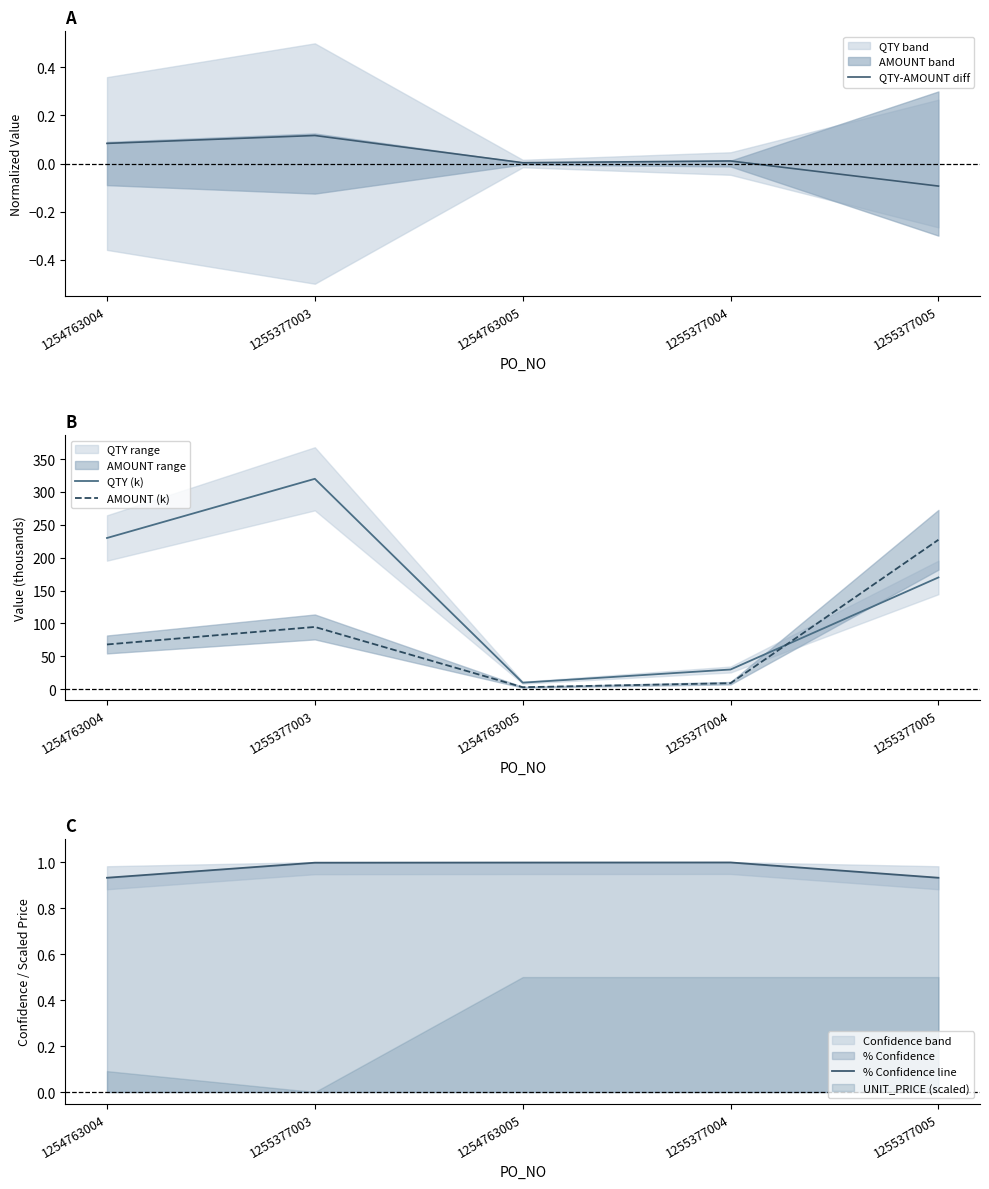

How many values in the QTY (k) series exceed 170?

2